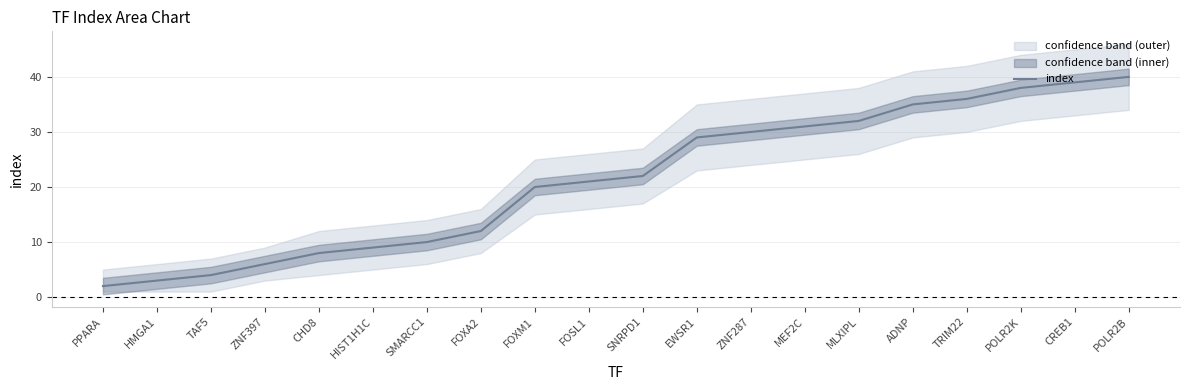

Which label corresponds to the largest value in the chart?

POLR2B